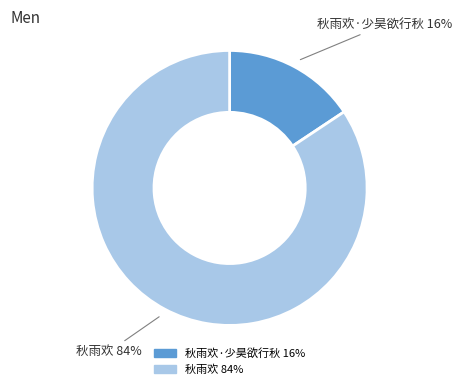

Count the number of slices in the pie.

2